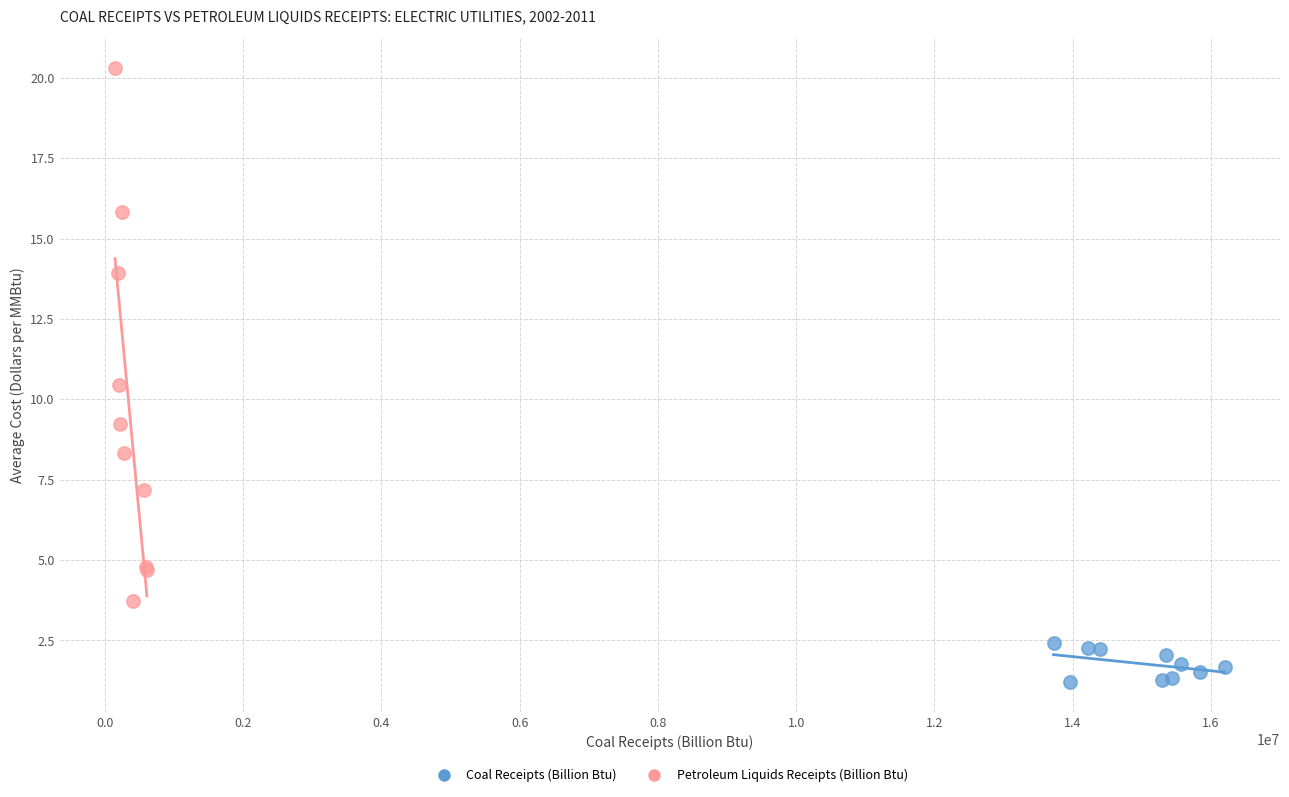

Which series reaches the minimum Y coordinate?

Coal Receipts (Billion Btu)